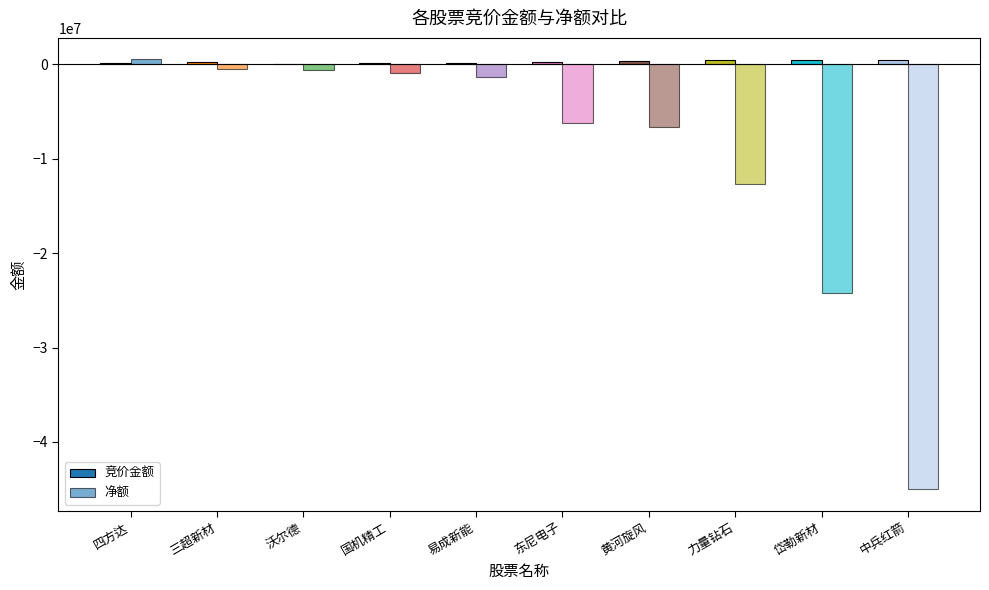

How many values in the 净额 series exceed -1339272?

4